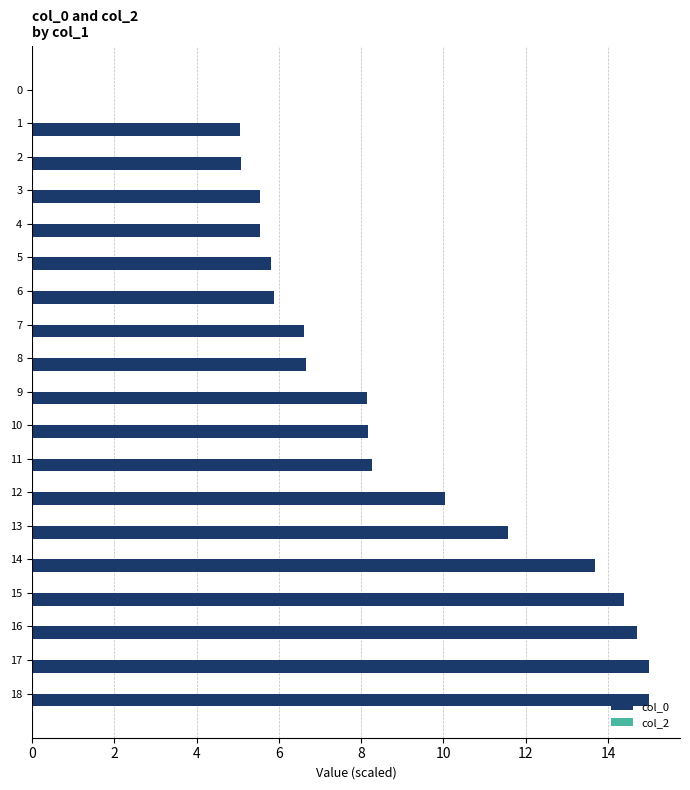

The chart shows a value of -9.8 at 0. True or false?

False